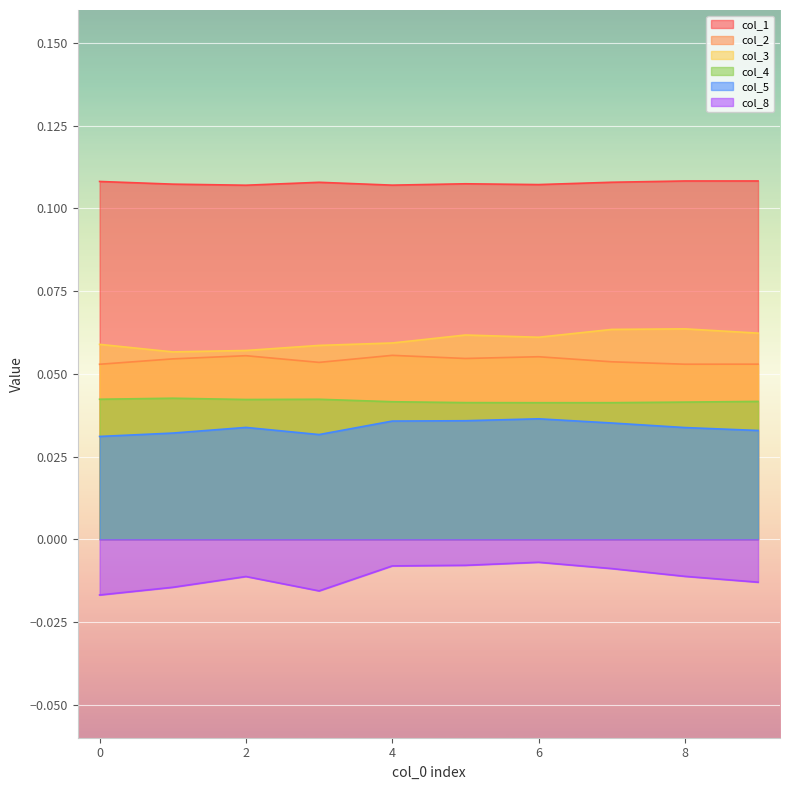

How many interior local valleys does the col_4 series have?

2